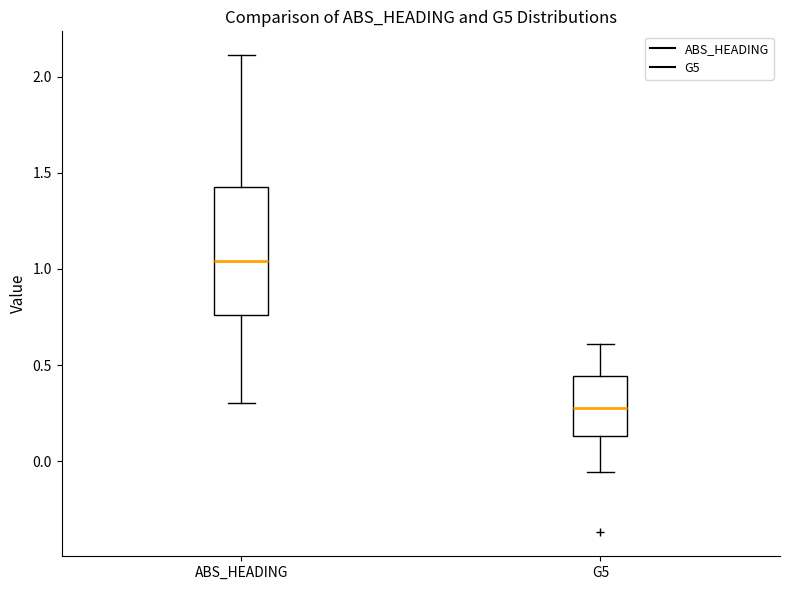

Reading left to right, read every box against the y-axis: the position of its median line, the range the box covers, and the ends of its whiskers. The values are not printed on the chart, so give them approximately, as read against the axis.

ABS_HEADING: median 1.05, box 0.75 to 1.45, whiskers 0.30 to 2.10
G5: median 0.30, box 0.15 to 0.45, whiskers -0.05 to 0.60